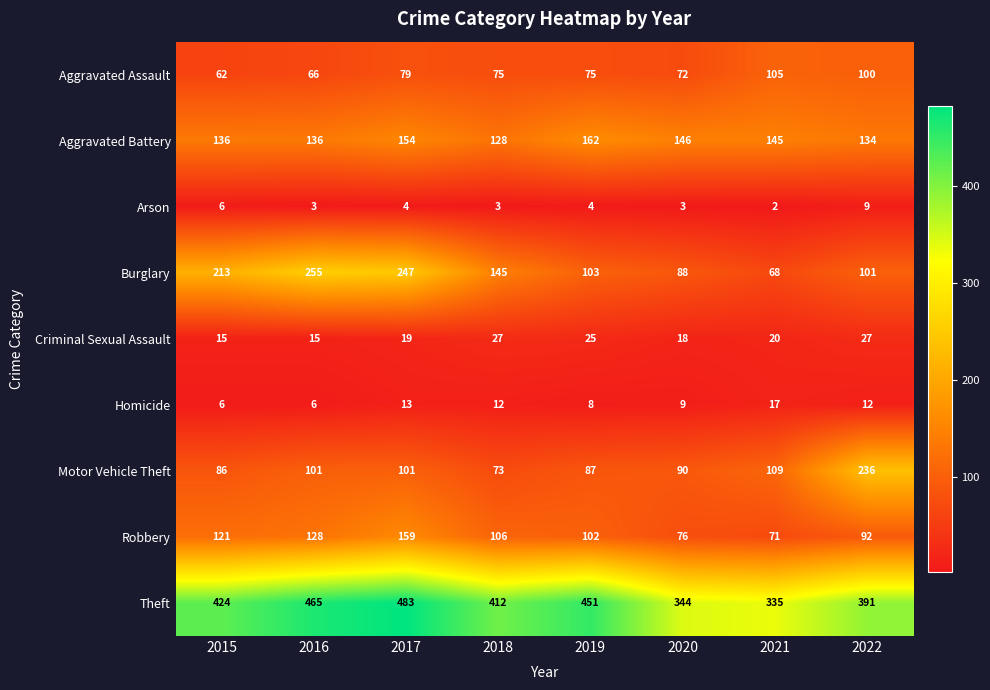

What is the sum of all Robbery values?

855